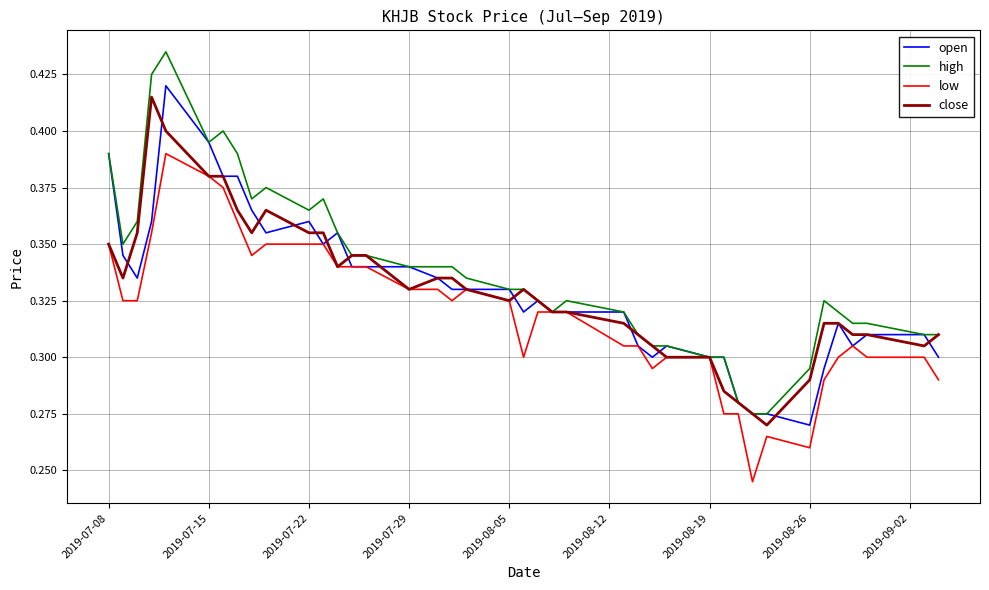

Which series has the widest spread of values?

high